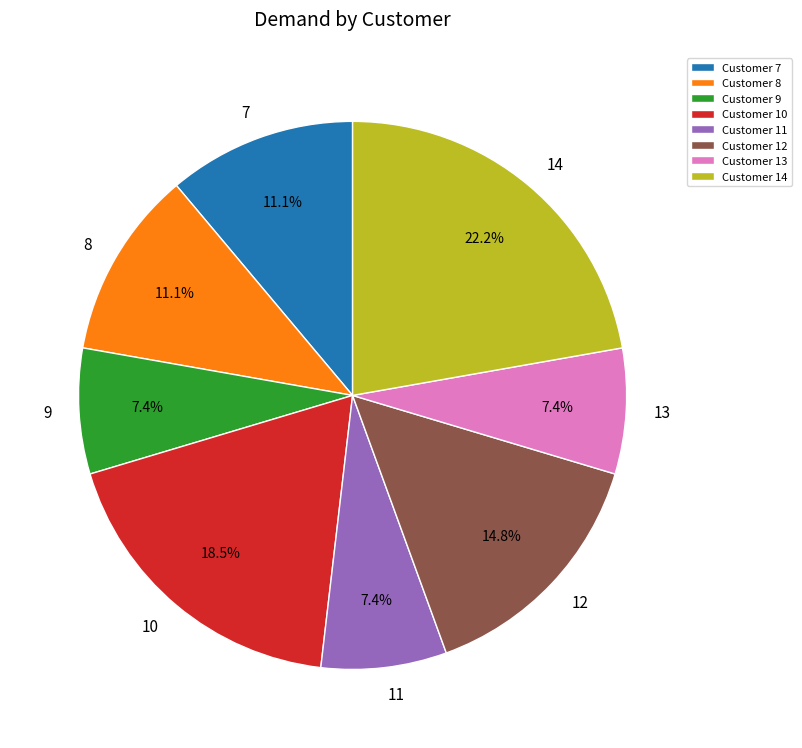

What is the total percentage of Customer 13 and Customer 11?

14.8%